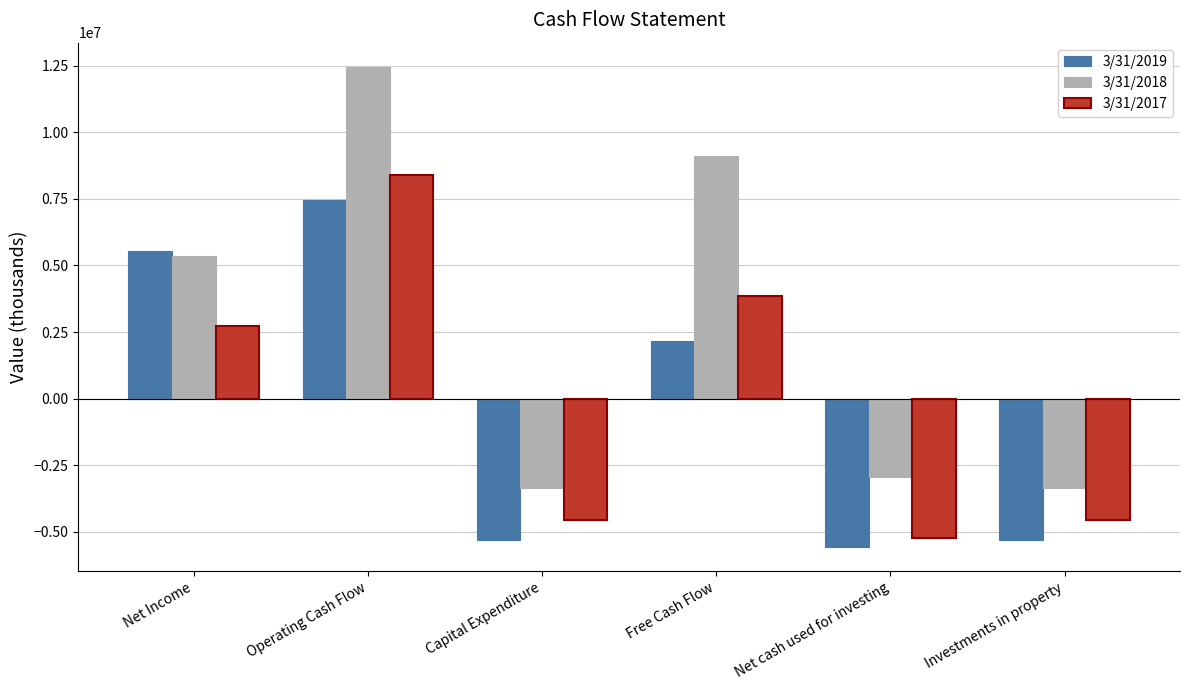

What is the sum of all 3/31/2018 values?

17284000